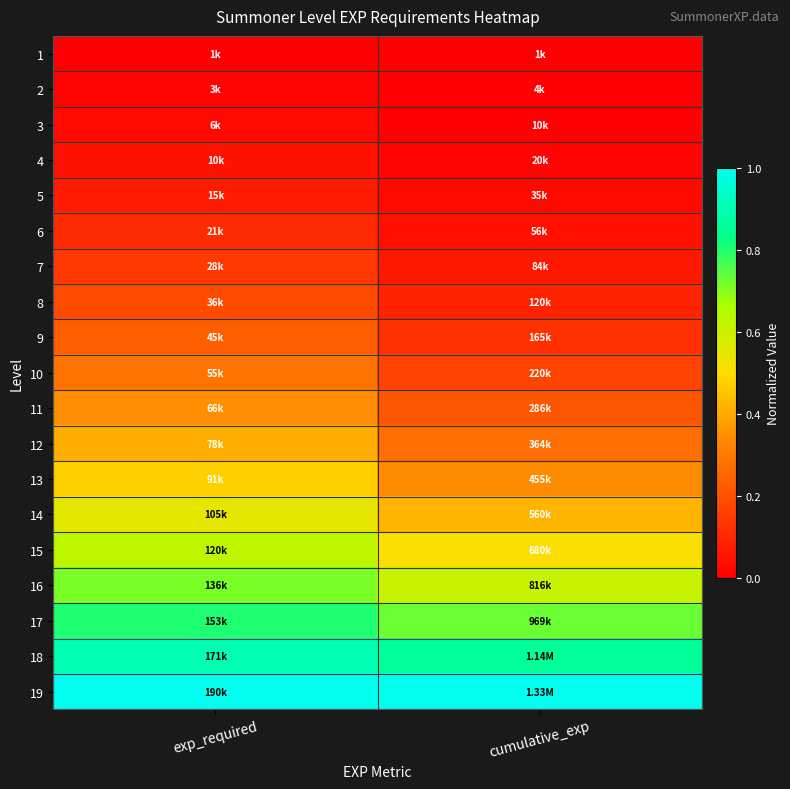

Reading left to right, extract all data points from this chart.

1: exp_required=0.0	cumulative_exp=0.0
2: exp_required=0.0	cumulative_exp=0.0
3: exp_required=0.0	cumulative_exp=0.0
4: exp_required=0.0	cumulative_exp=0.0
5: exp_required=0.1	cumulative_exp=0.0
6: exp_required=0.1	cumulative_exp=0.0
7: exp_required=0.1	cumulative_exp=0.1
8: exp_required=0.2	cumulative_exp=0.1
9: exp_required=0.2	cumulative_exp=0.1
10: exp_required=0.3	cumulative_exp=0.2
11: exp_required=0.3	cumulative_exp=0.2
12: exp_required=0.4	cumulative_exp=0.3
13: exp_required=0.5	cumulative_exp=0.3
14: exp_required=0.6	cumulative_exp=0.4
15: exp_required=0.6	cumulative_exp=0.5
16: exp_required=0.7	cumulative_exp=0.6
17: exp_required=0.8	cumulative_exp=0.7
18: exp_required=0.9	cumulative_exp=0.9
19: exp_required=1.0	cumulative_exp=1.0